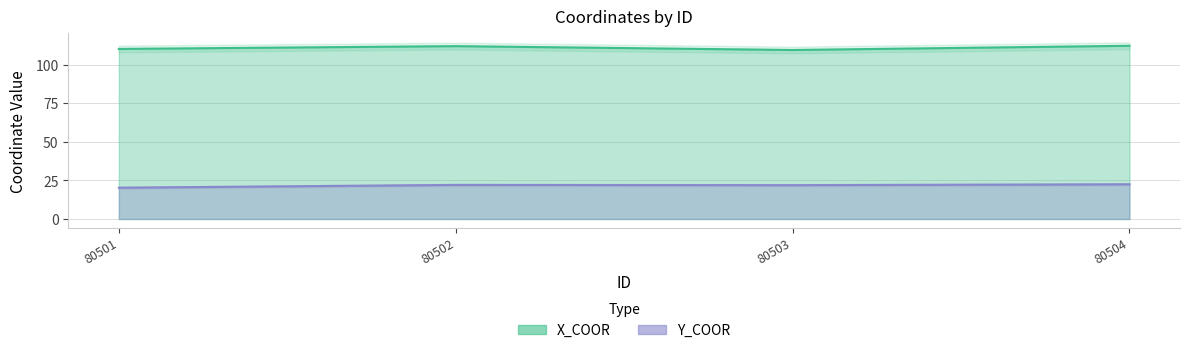

What value does the Y_COOR series have at 80501?

20.3